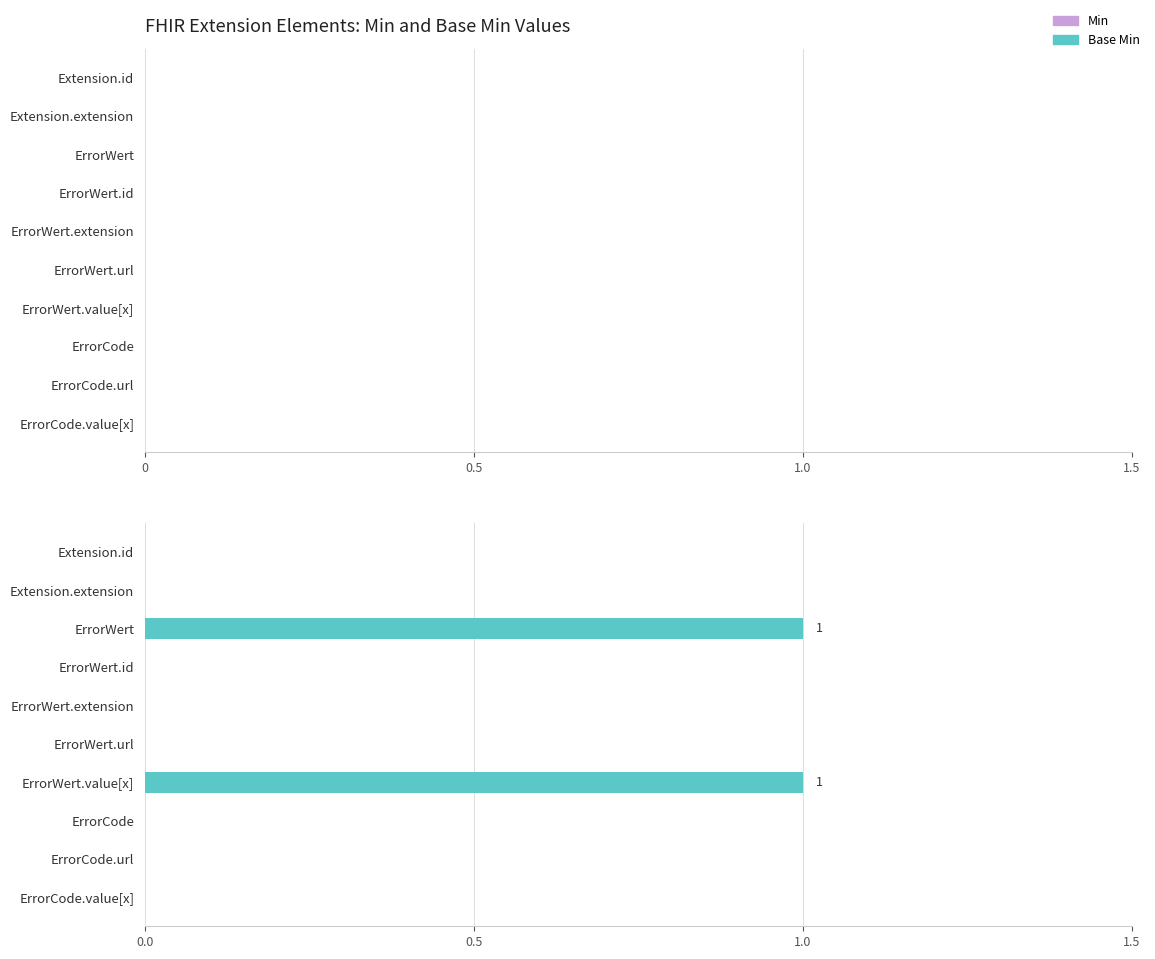

The value at ErrorWert.url is 0. True or false?

True